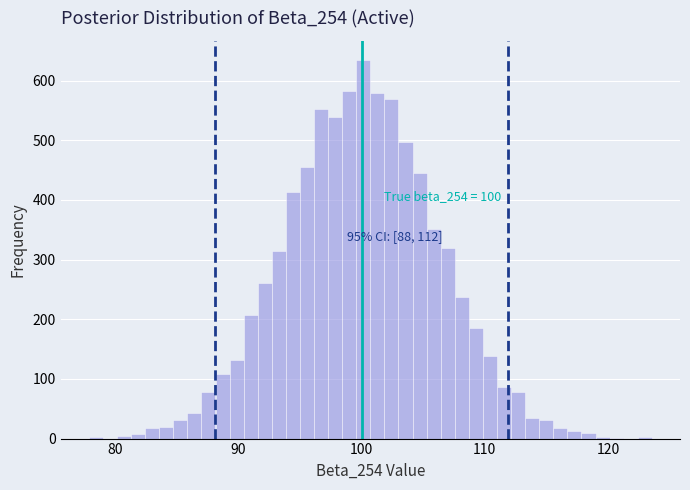

Around what value on the x-axis is the tallest bar? Give the approximate position of its centre, as read against the axis.

100